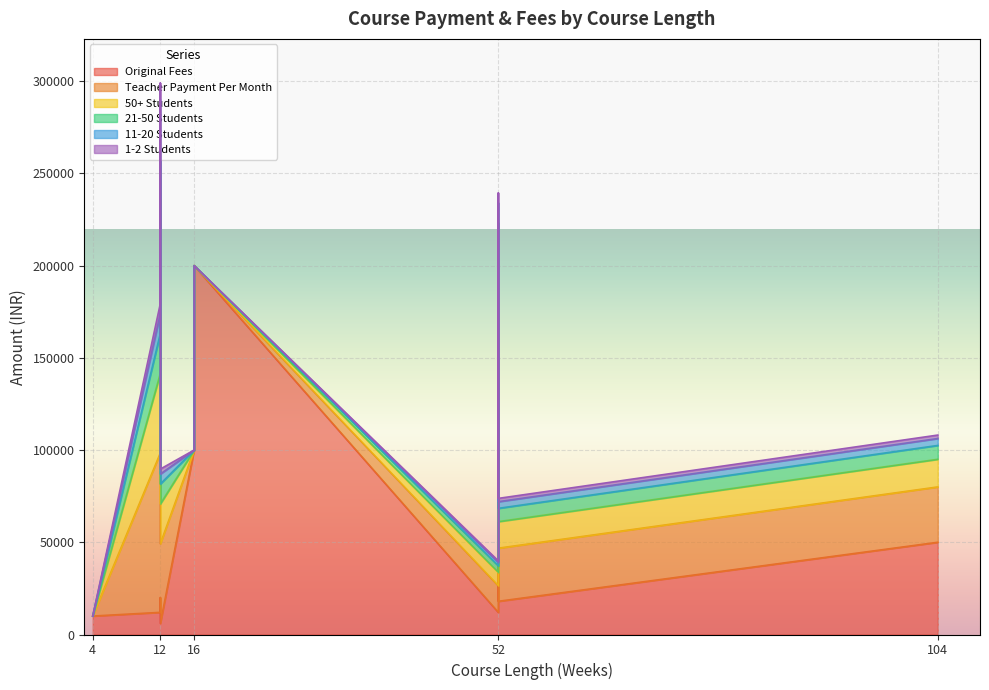

How many data points does each series have?

19